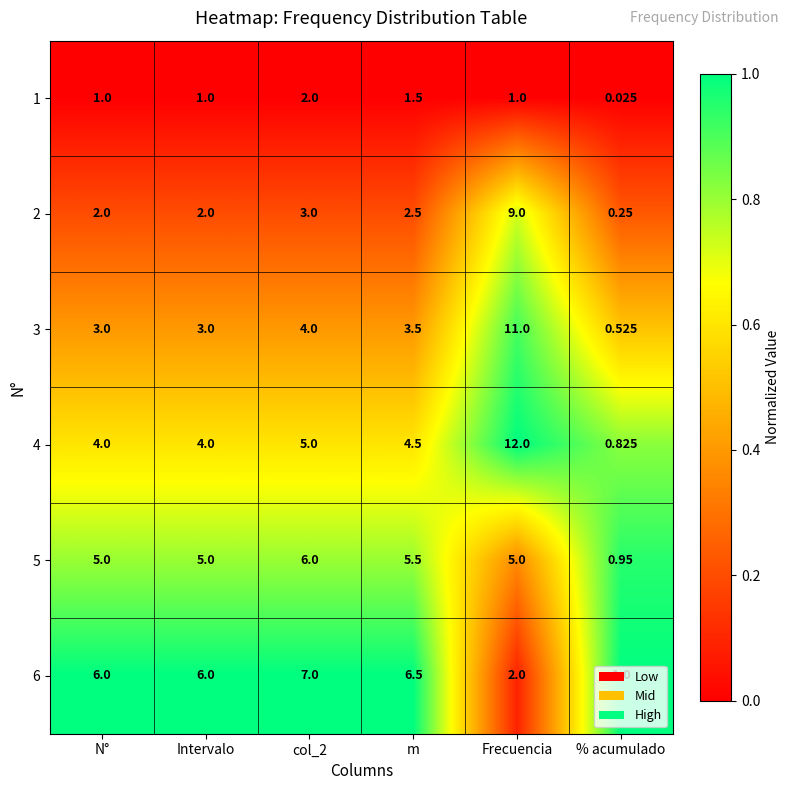

Which category has the lowest value across all series?

% acumulado